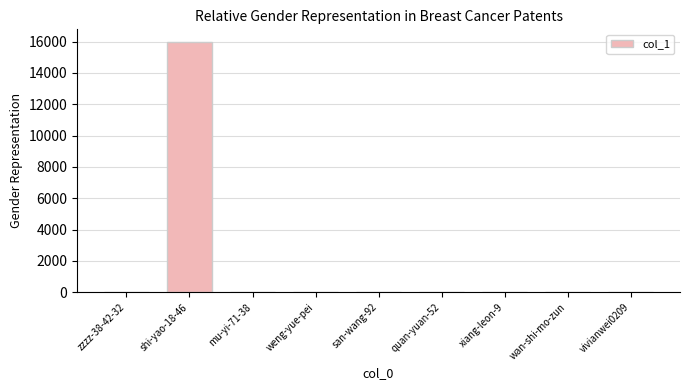

At which label does the data first exceed 3?

shi-yao-18-46